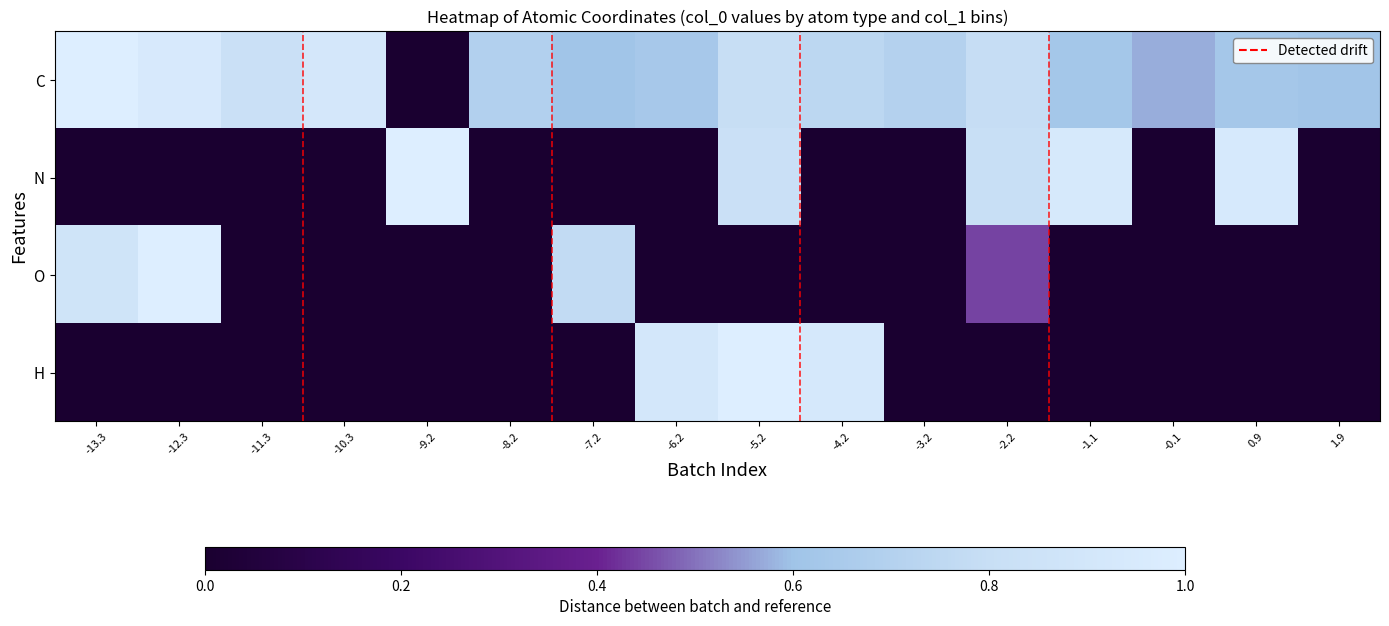

Which series has the widest spread of values?

C